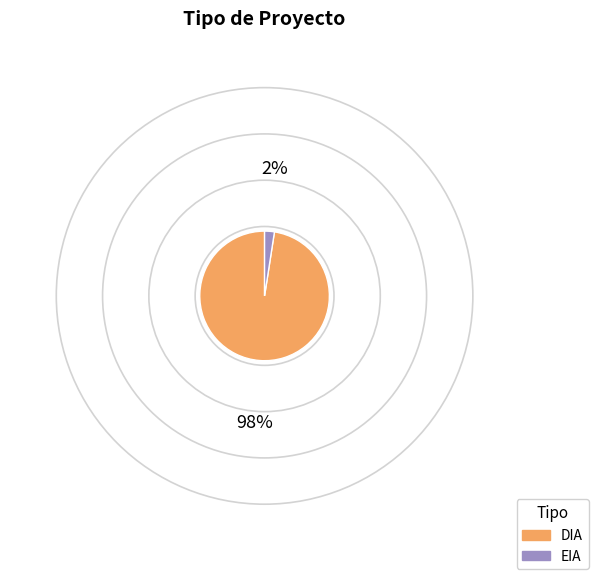

Which slice is the largest?

DIA